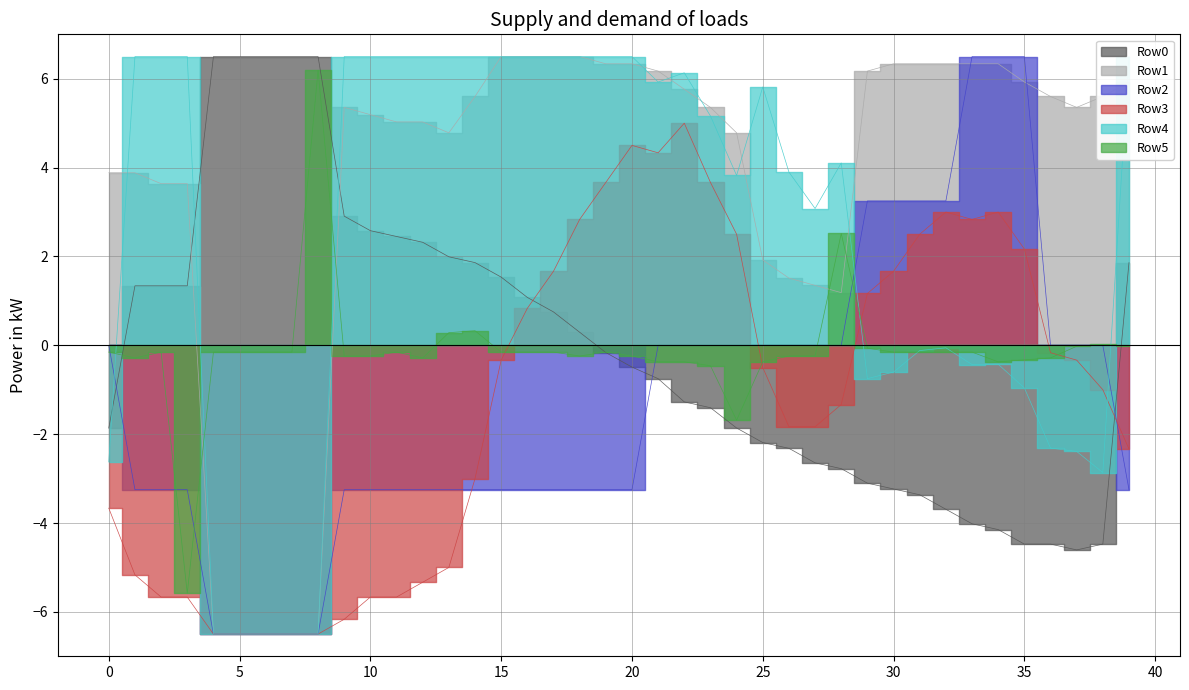

At 18, list the series in order from largest to smallest.

Row1, Row4, Row3, Row0, Row5, Row2